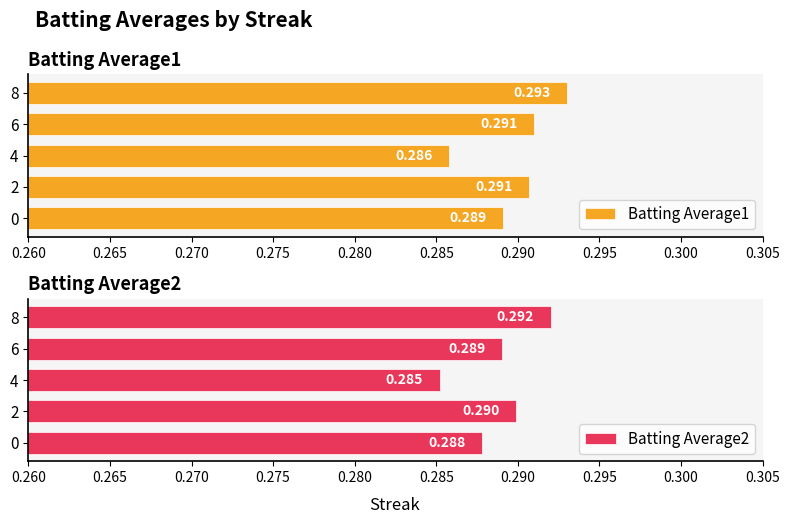

How many series are shown in this chart?

2